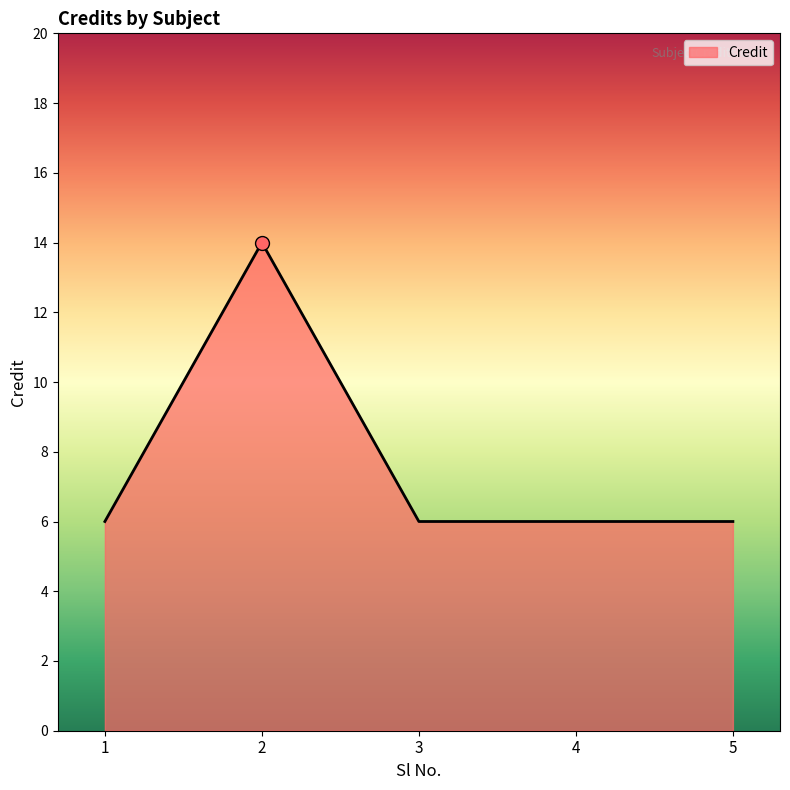

What is the average value?

8